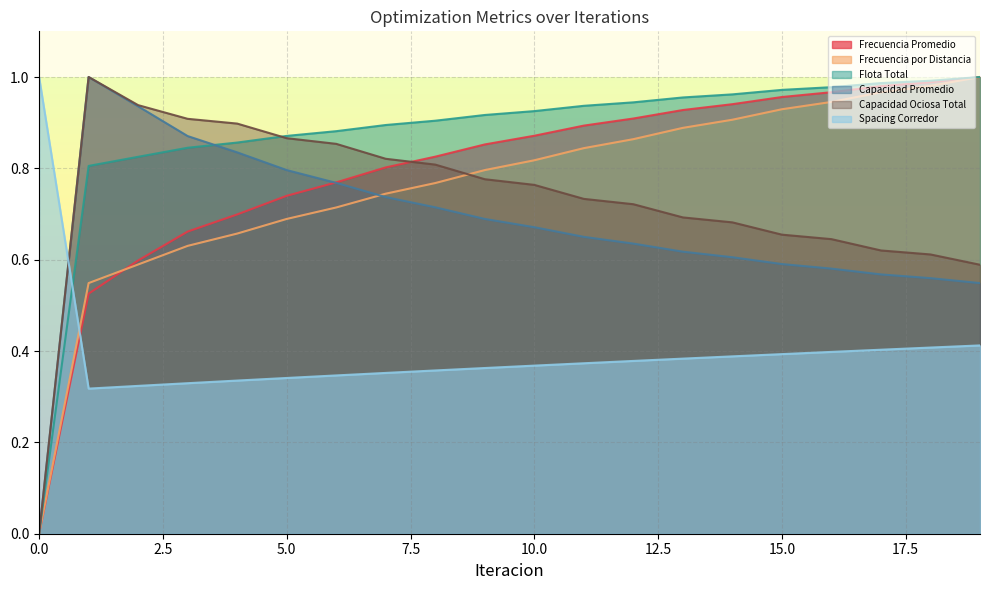

Between 15 and 6, which is larger?

15